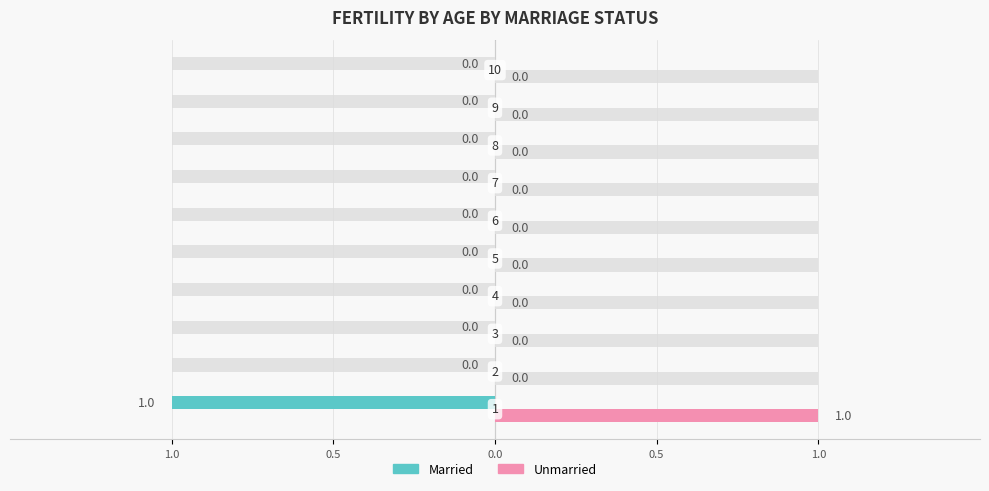

At 8, list the series in order from largest to smallest.

Married, Unmarried